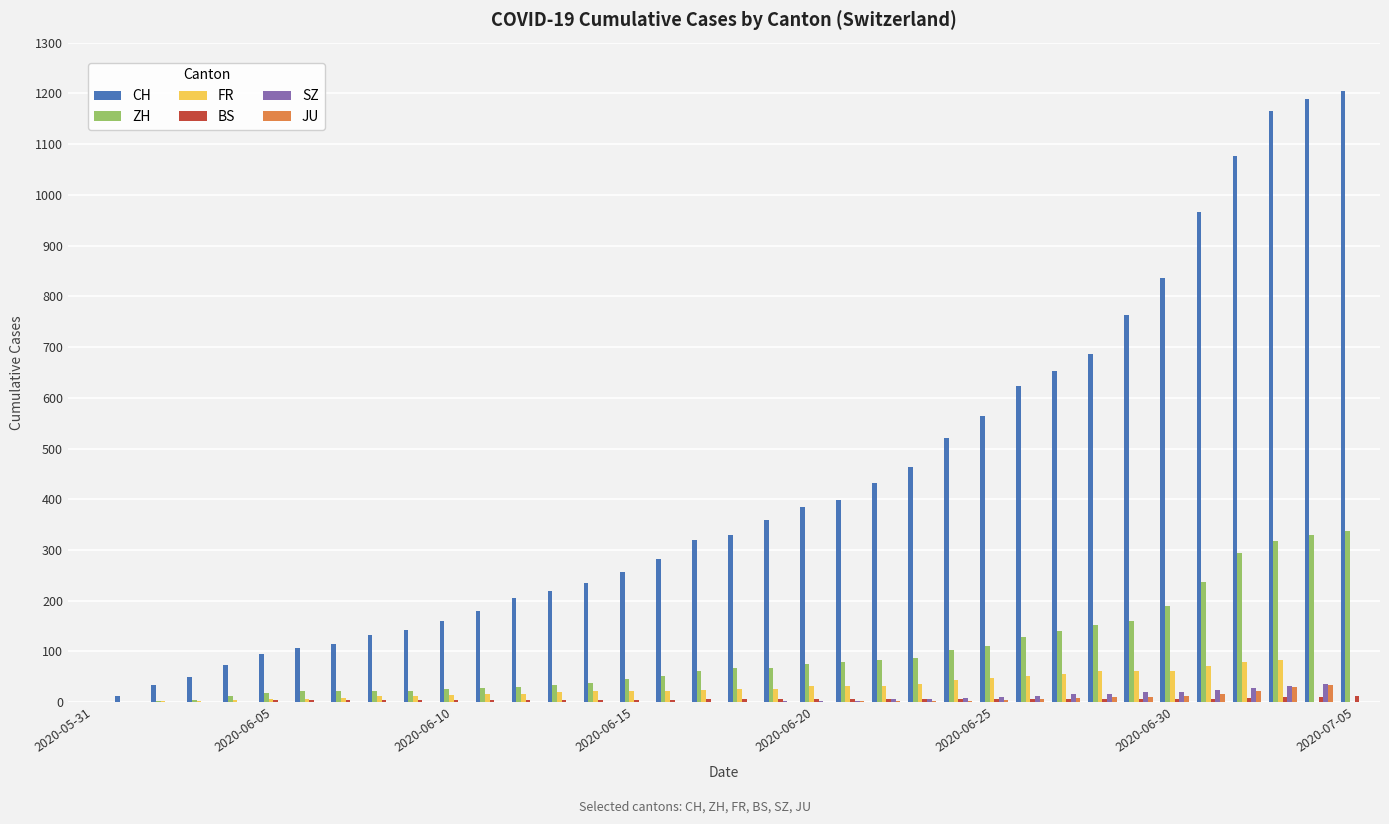

Are the bars grouped side by side (vs. stacked)?

Yes